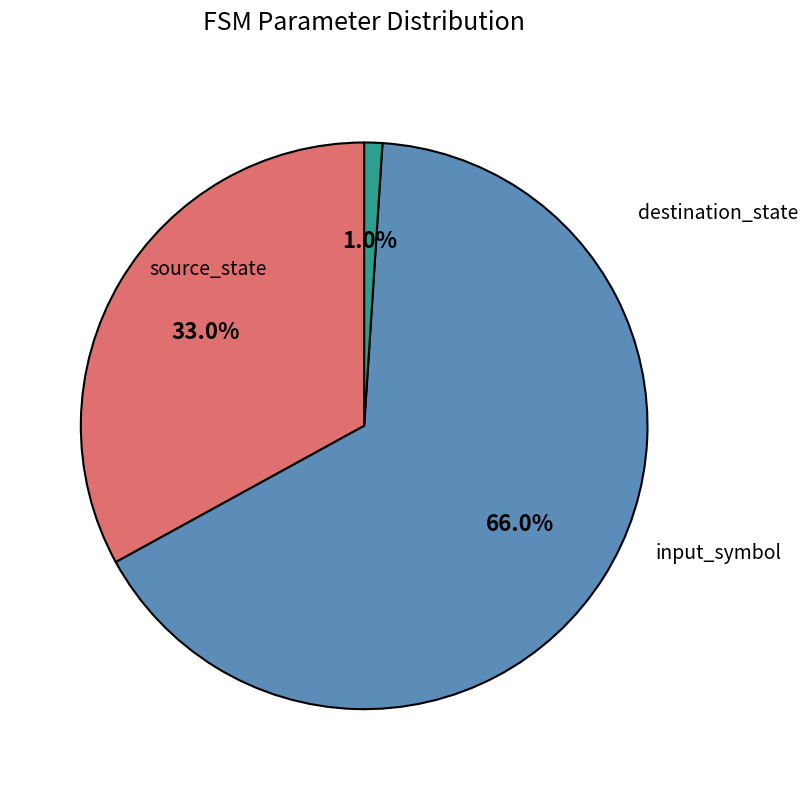

To the nearest percent, what is the average slice percentage?

33%